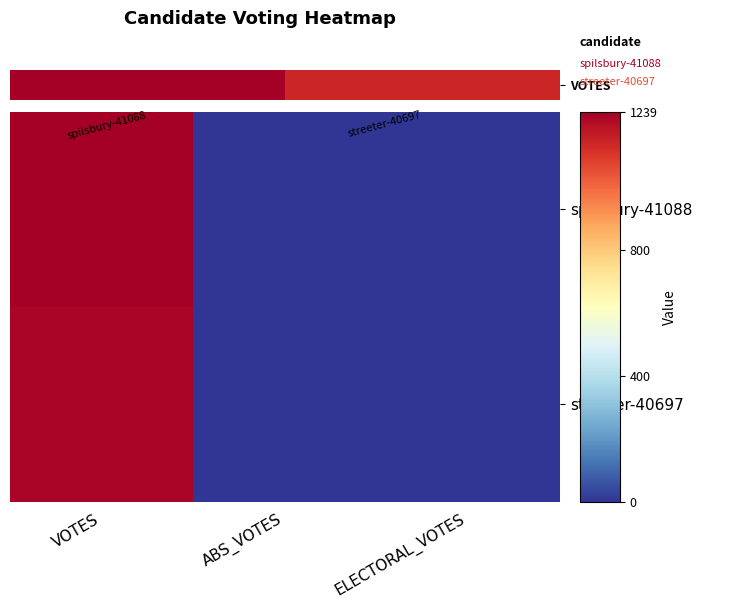

What is the sum of the spilsbury-41088 values at ABS_VOTES and VOTES?

7.1